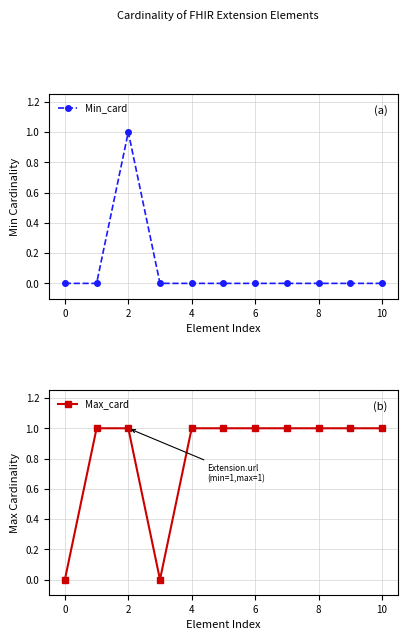

How many data points does each series have?

11